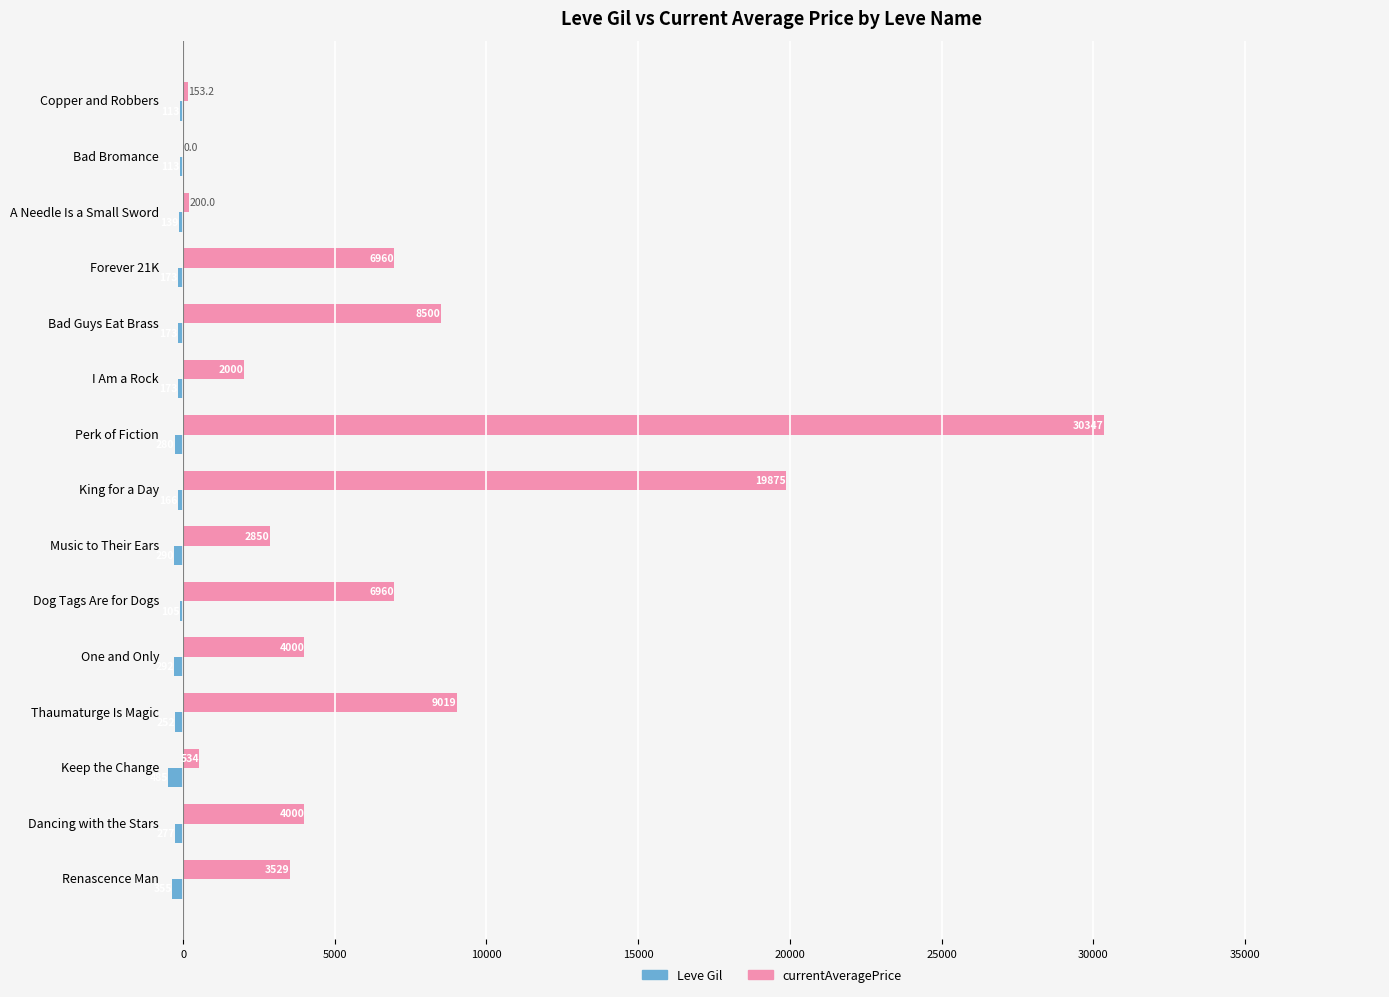

How many categories are shown in the chart?

15